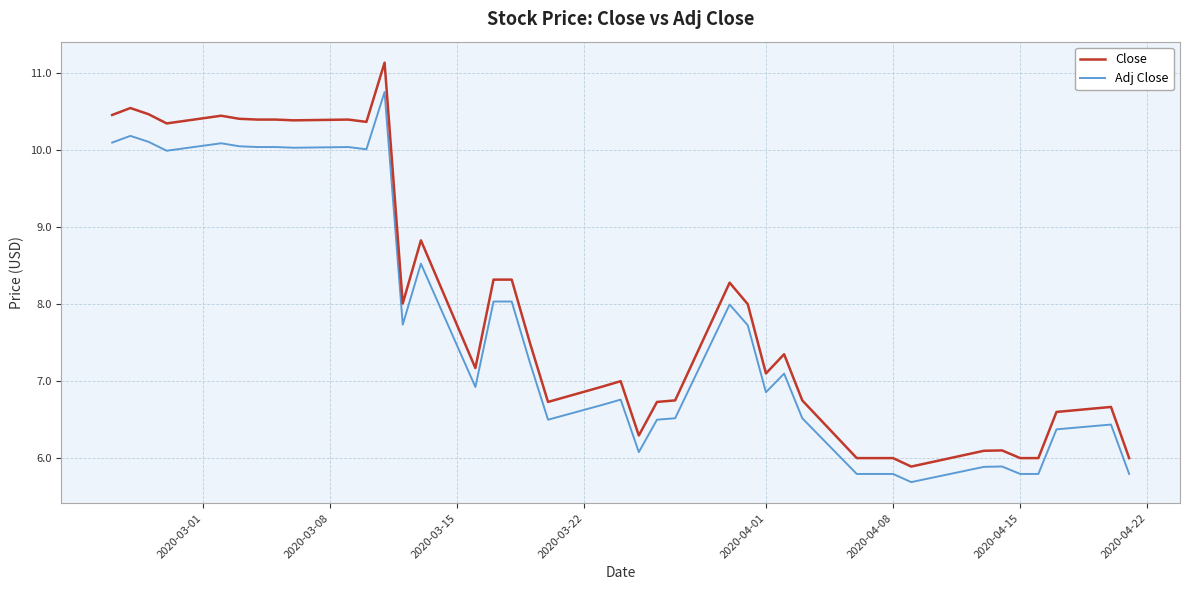

True or false: Adj Close has more than 1 points higher than both neighbors.

True